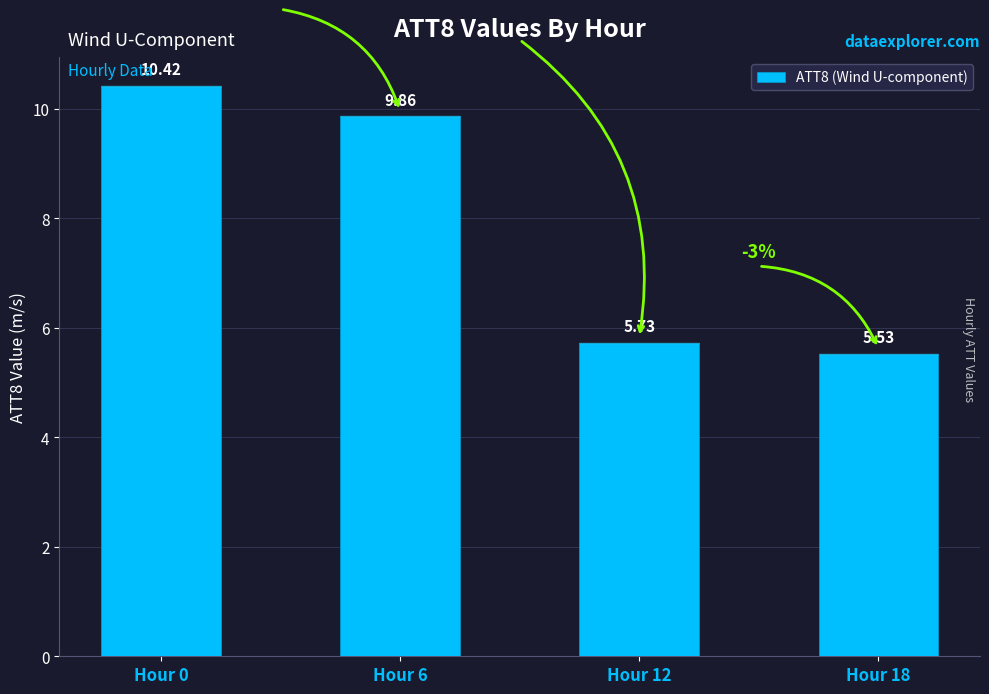

Between Hour 6 and Hour 12, which is larger?

Hour 6